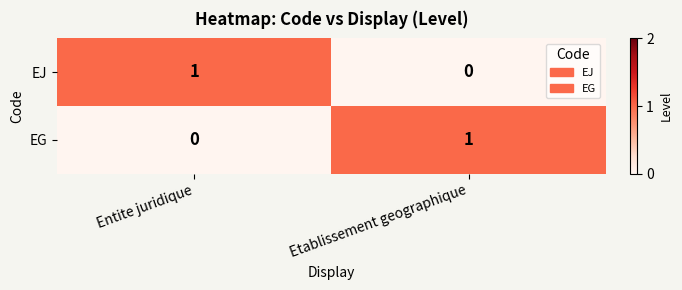

Rank the series at Entite juridique from lowest to highest value.

EG, EJ